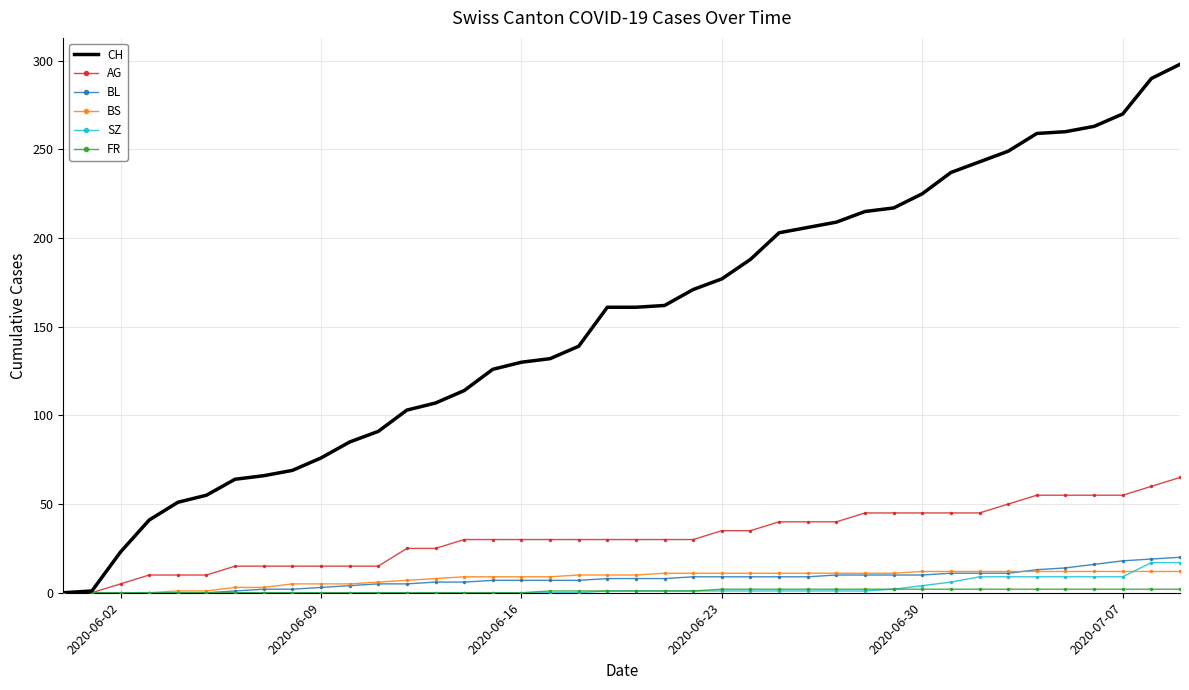

Count the number of data series in this chart.

6